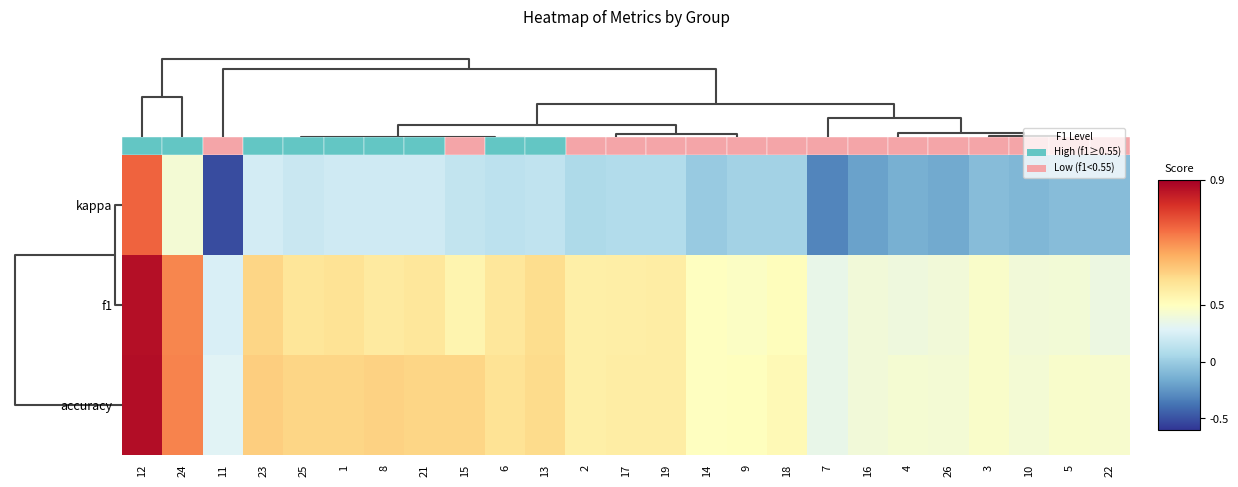

Rank the series by their maximum value, from lowest to highest.

kappa, f1, accuracy